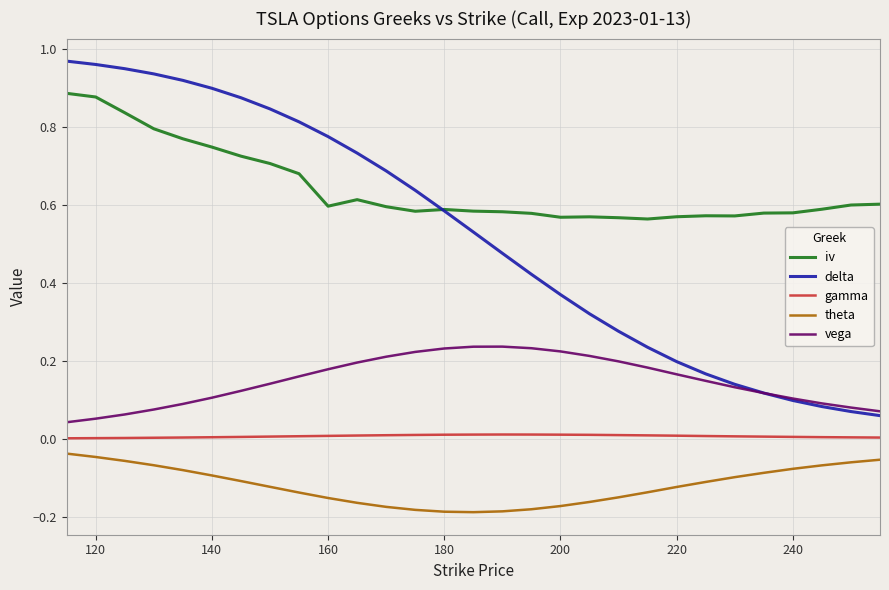

List the series in order of their overall mean, lowest first.

theta, gamma, vega, delta, iv